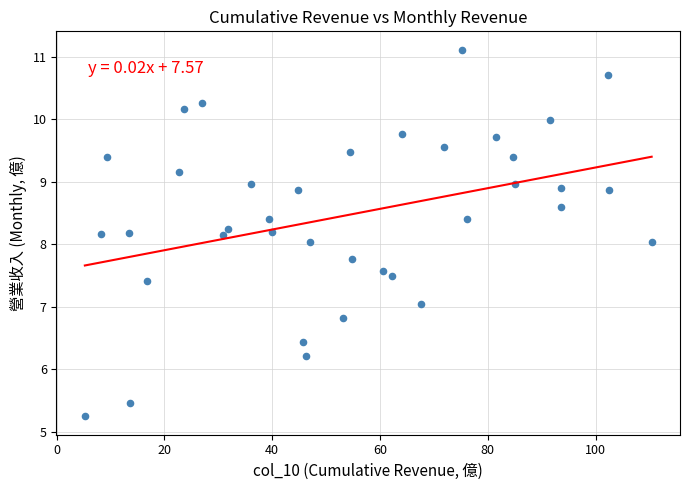

What is the range of X values (max minus min)?

105.2